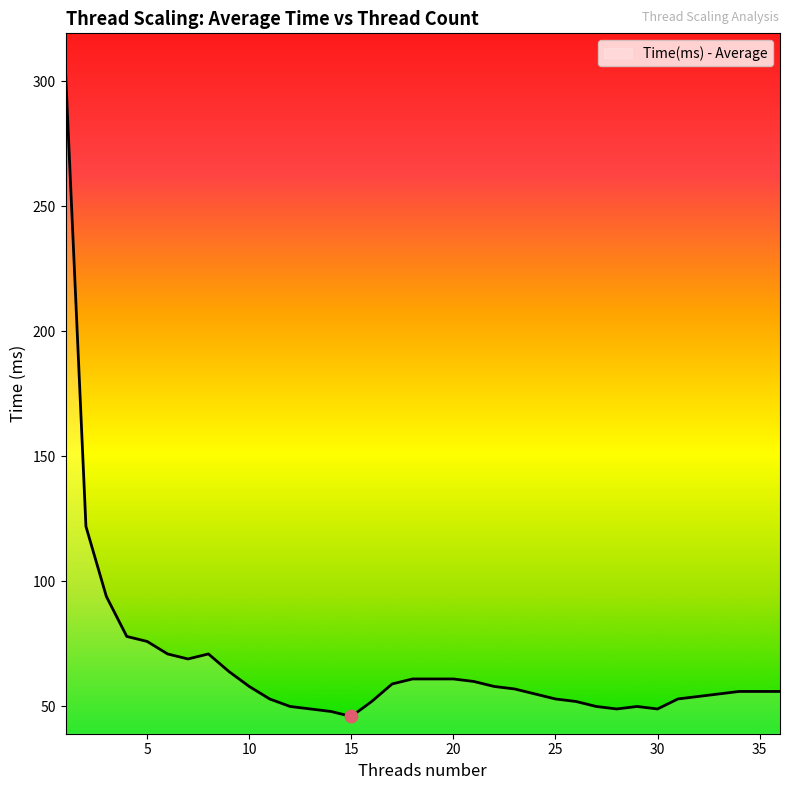

What is the difference between the maximum and minimum values?

258